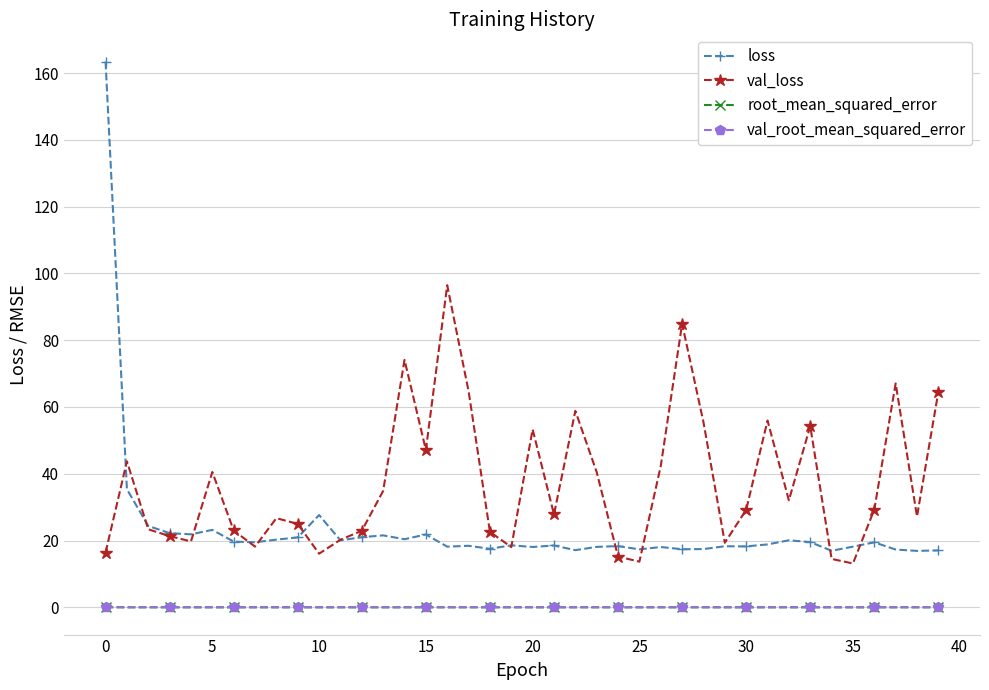

Which series has the widest spread of values?

loss